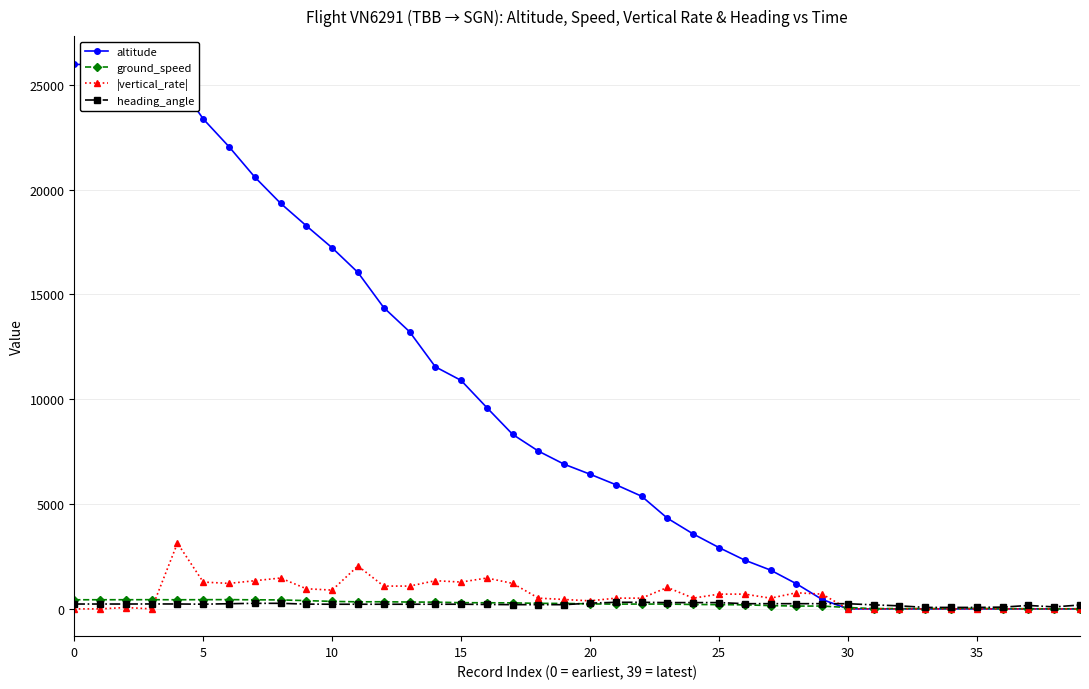

What is the value of the |vertical_rate| point at the 8th from the left?

1344